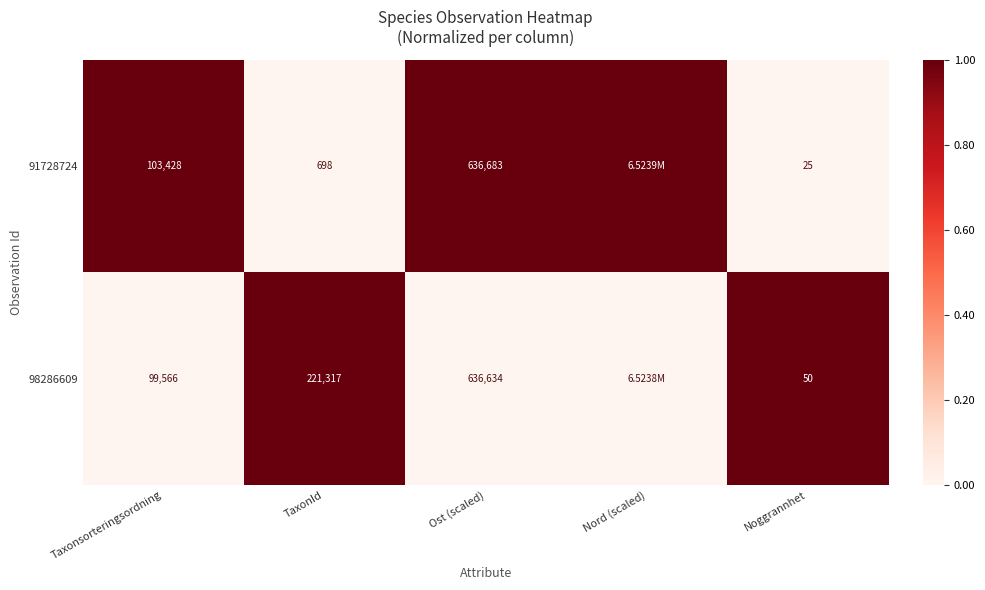

Which label corresponds to the smallest value in the chart?

TaxonId